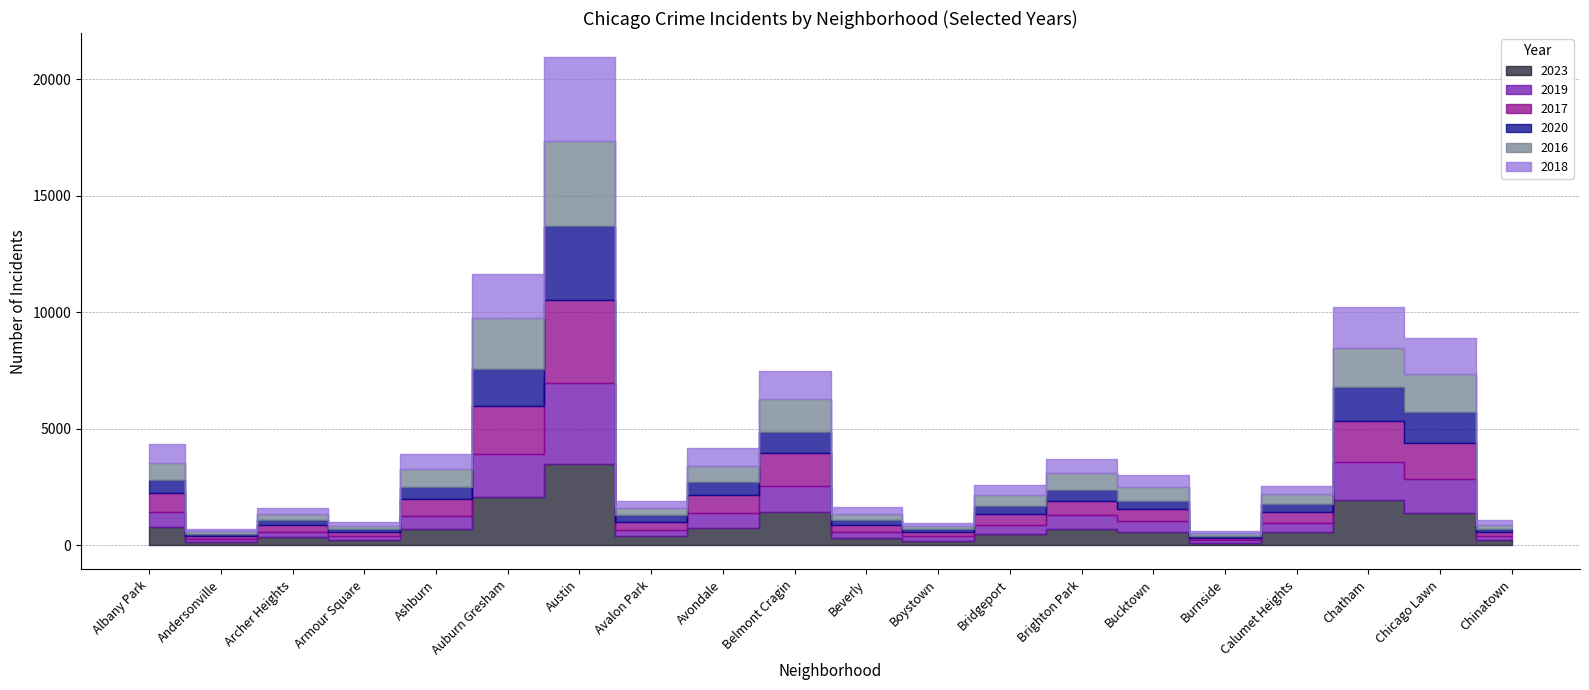

The value of 2023 at Austin is 3467. True or false?

True